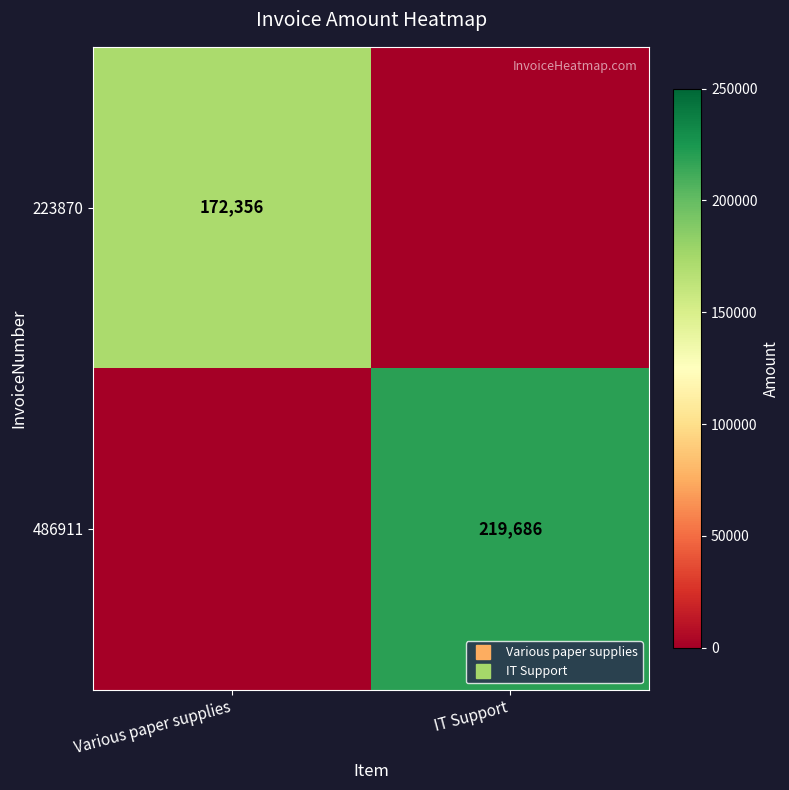

At which label is 486911 closest to 109843?

Various paper supplies